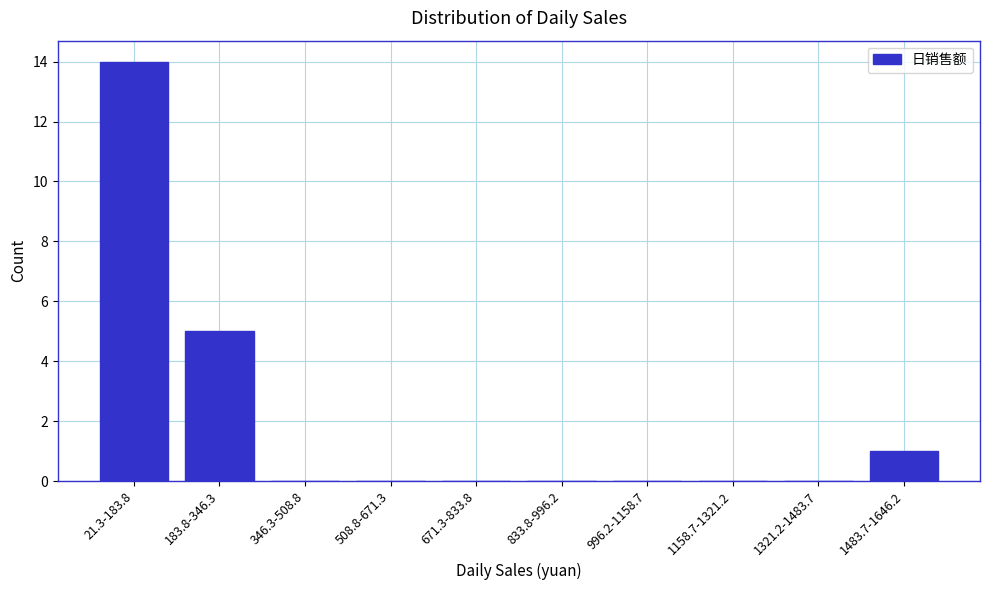

Reading left to right, what are all the values shown in this chart?

21.3-183.8=14	183.8-346.3=5	346.3-508.8=0	508.8-671.3=0	671.3-833.8=0	833.8-996.2=0	996.2-1158.7=0	1158.7-1321.2=0	1321.2-1483.7=0	1483.7-1646.2=1